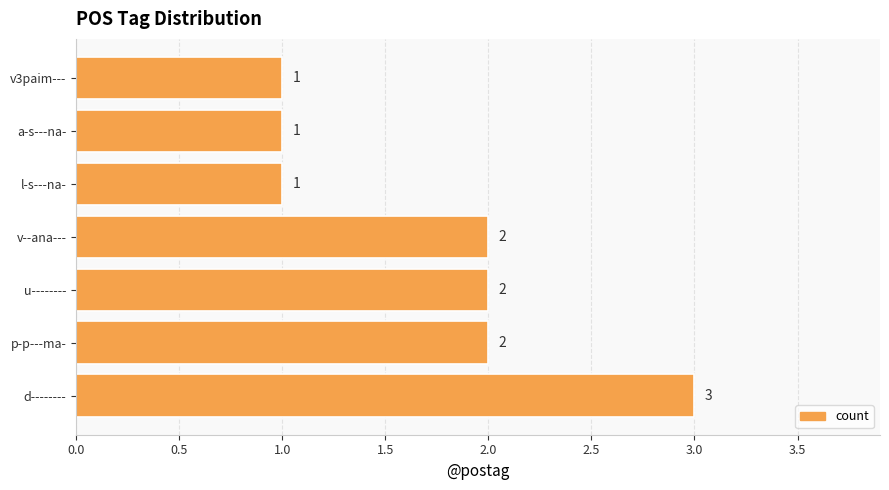

Count the number of data series in this chart.

1